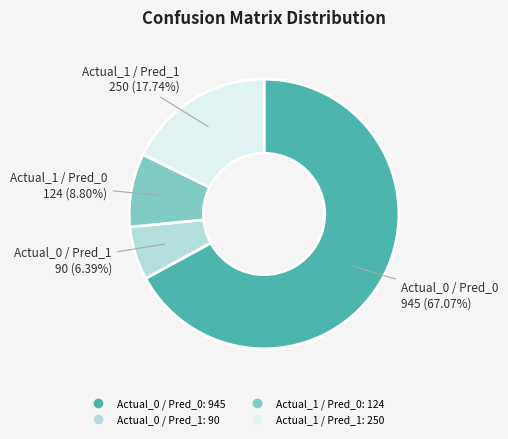

To the nearest percent, what portion does Actual_1 / Pred_1 represent?

18%